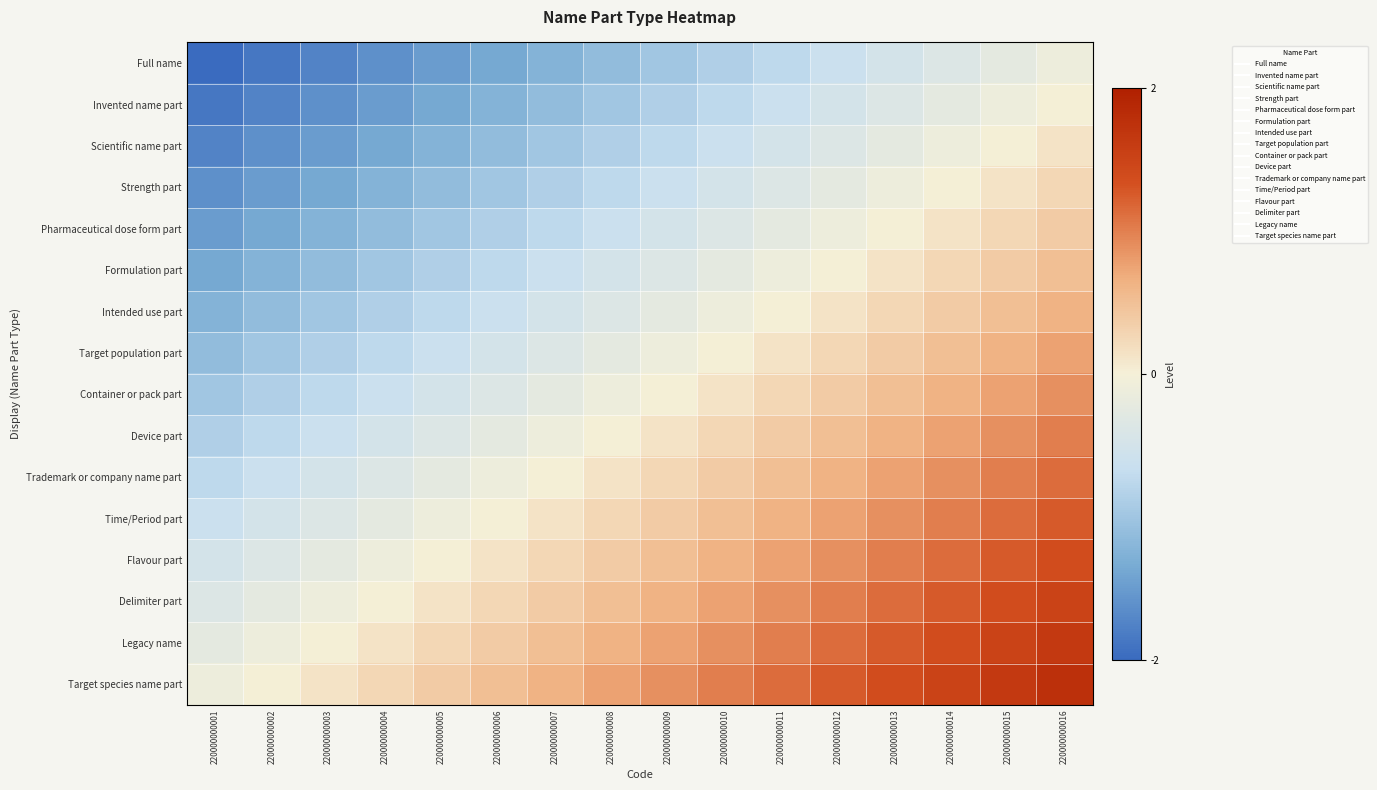

What is the total value across all series at 220000000006?

-7.0